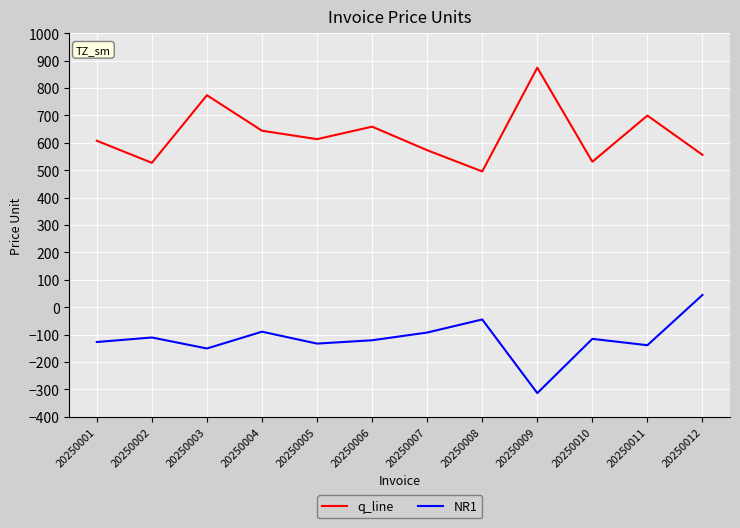

What is the total value across all series at 20250012?

601.4